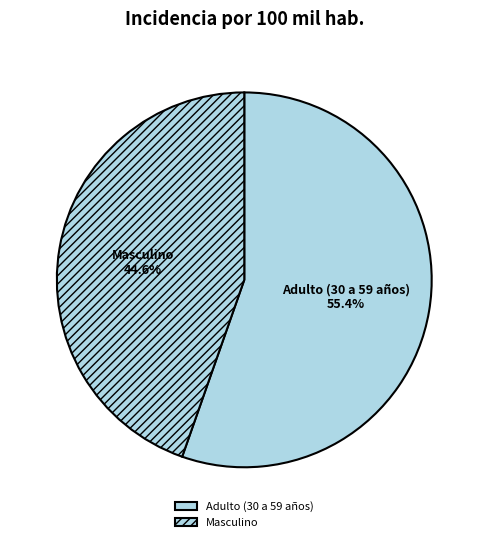

The Masculino slice represents 51% of the pie. True or false?

False